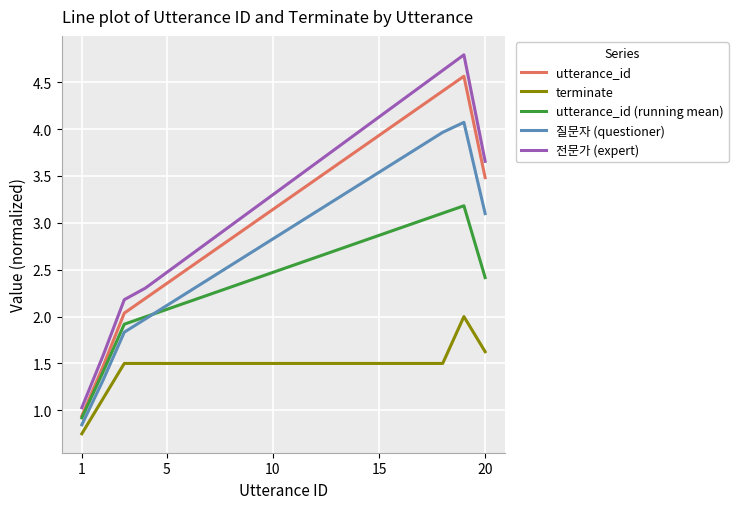

What is the maximum value shown in the chart?

4.8